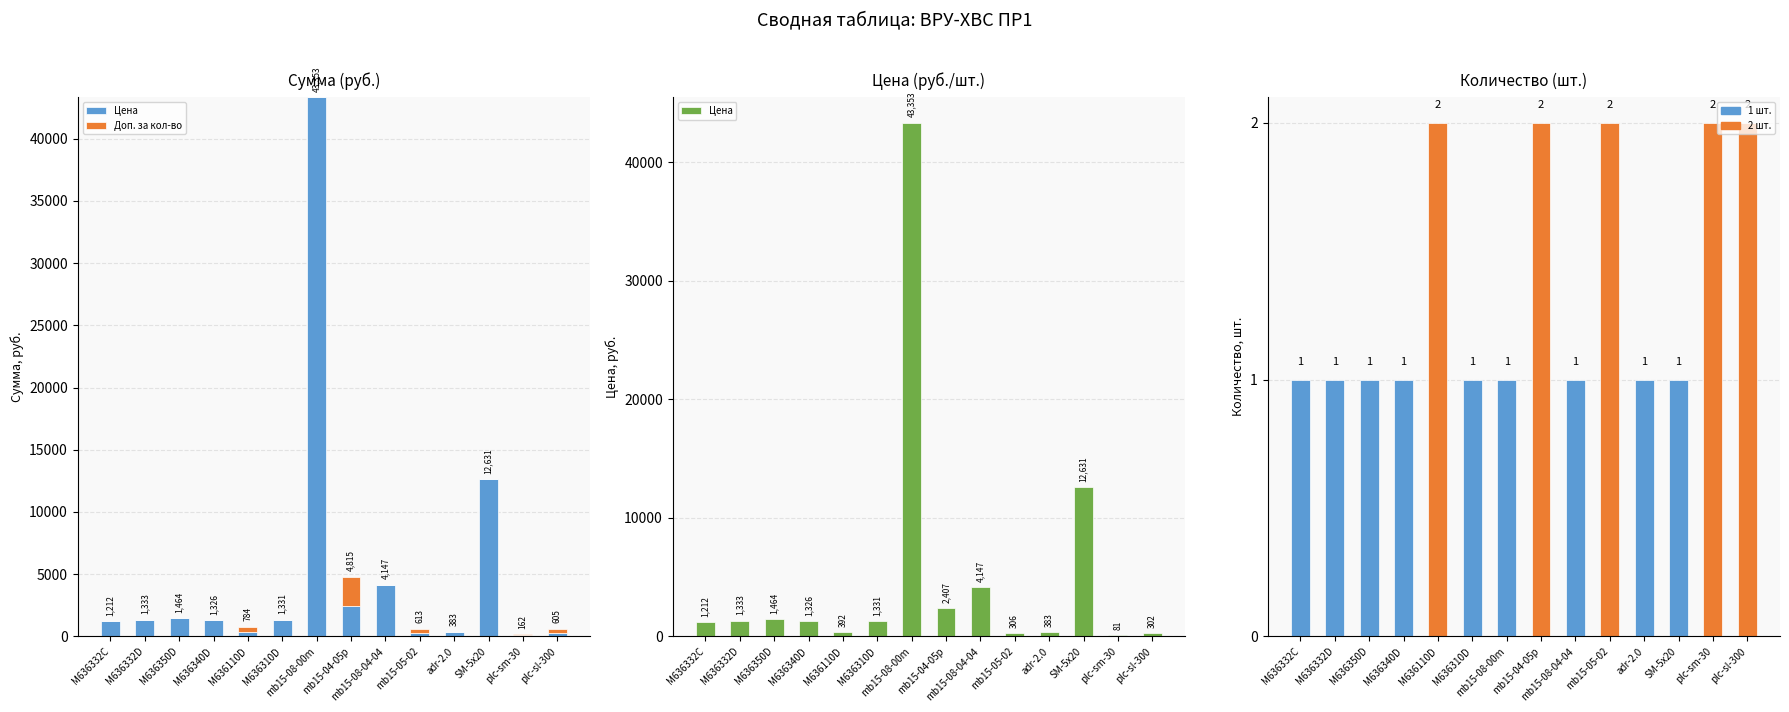

True or false: Доп. за кол-во has a value of 0.0 at M636332D.

True